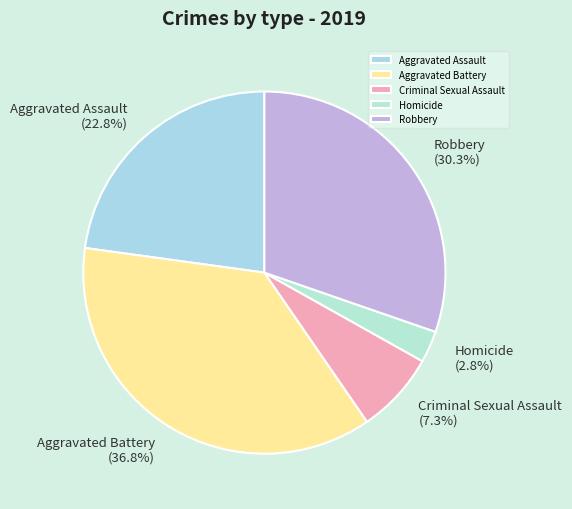

Does Homicide represent more than half of the total?

No